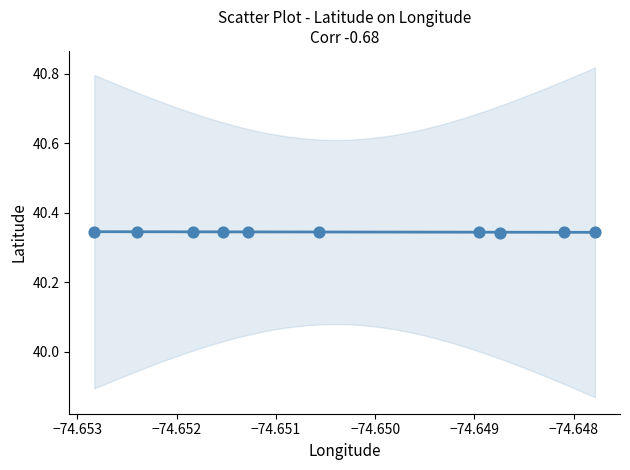

What is the average X value?

-74.7